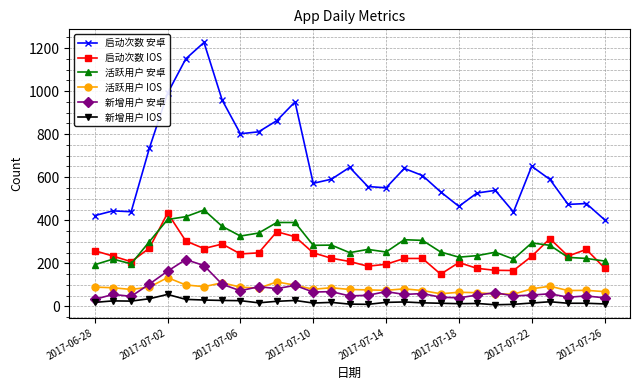

Which series has the largest total across all categories?

启动次数 安卓